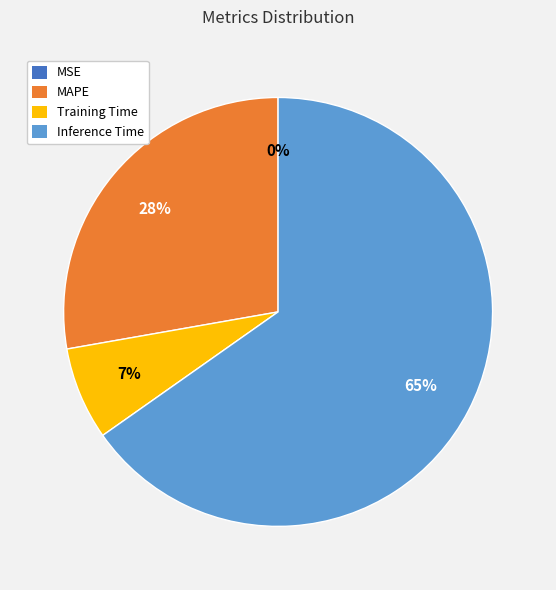

Which has a higher value, MAPE or Training Time?

MAPE